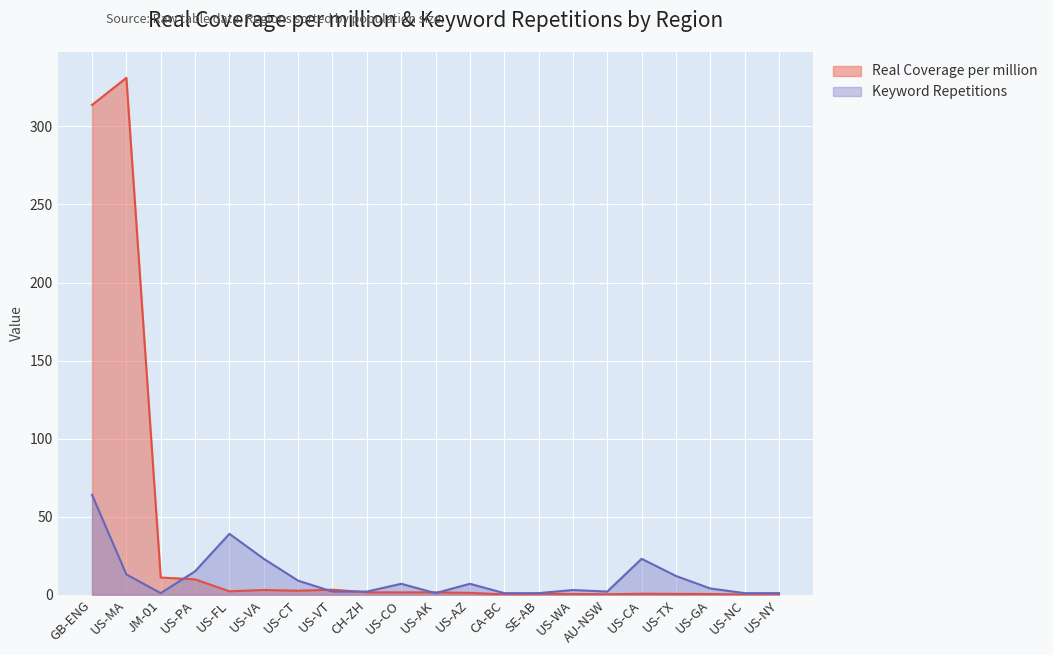

Reading left to right, list all the values displayed in this chart.

Real Coverage per million: 313.7	331.1	11.0	9.8	2.2	3.0	2.6	3.2	1.6	1.5	1.5	1.2	0.2	0.6	0.5	0.3	0.6	0.5	0.4	0.1	0.1
Keyword Repetitions: 64.0	13.0	1.0	15.0	39.0	23.0	9.0	2.0	2.0	7.0	1.0	7.0	1.0	1.0	3.0	2.0	23.0	12.0	4.0	1.0	1.0